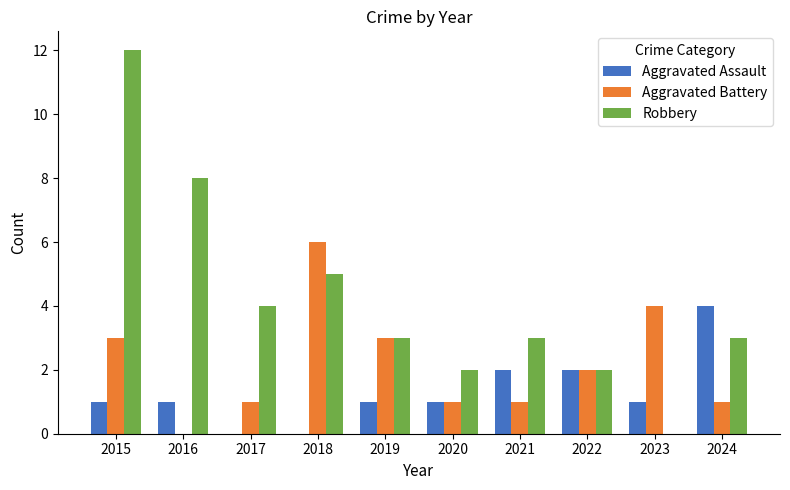

The Robbery series shows 8 at 2016. True or false?

True